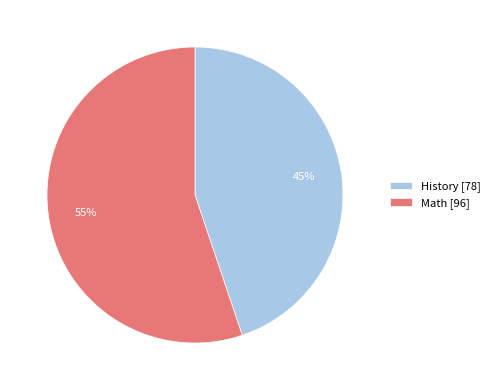

Is the sum of History and Math greater than half?

Yes